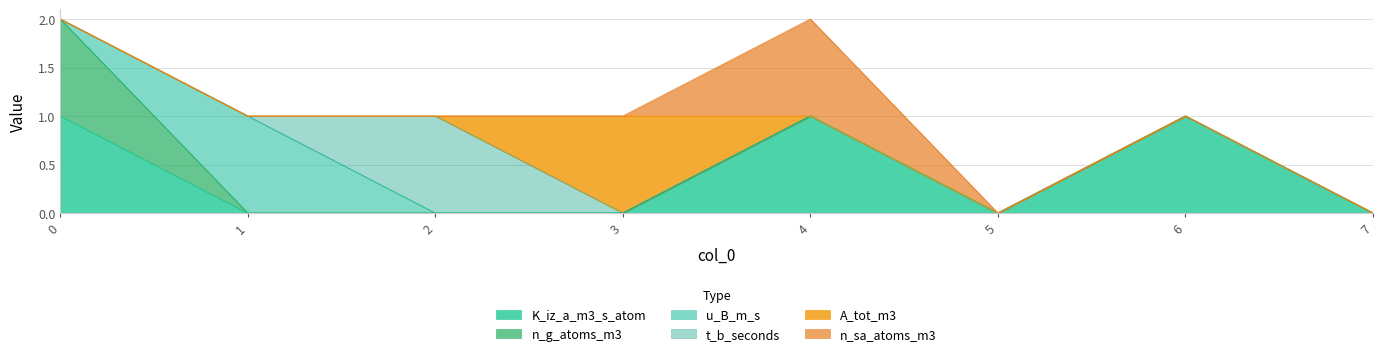

What is the maximum value shown in the chart?

1